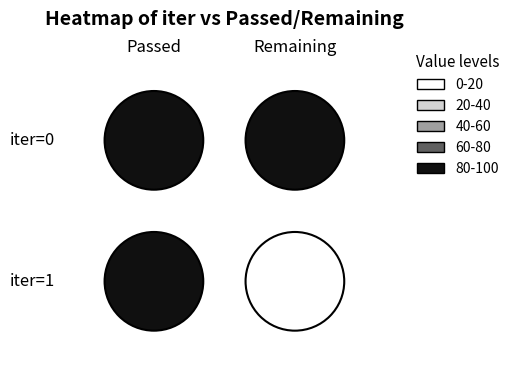

Reading left to right, what are all the values shown in this chart?

0: 158	158
1: 161	0